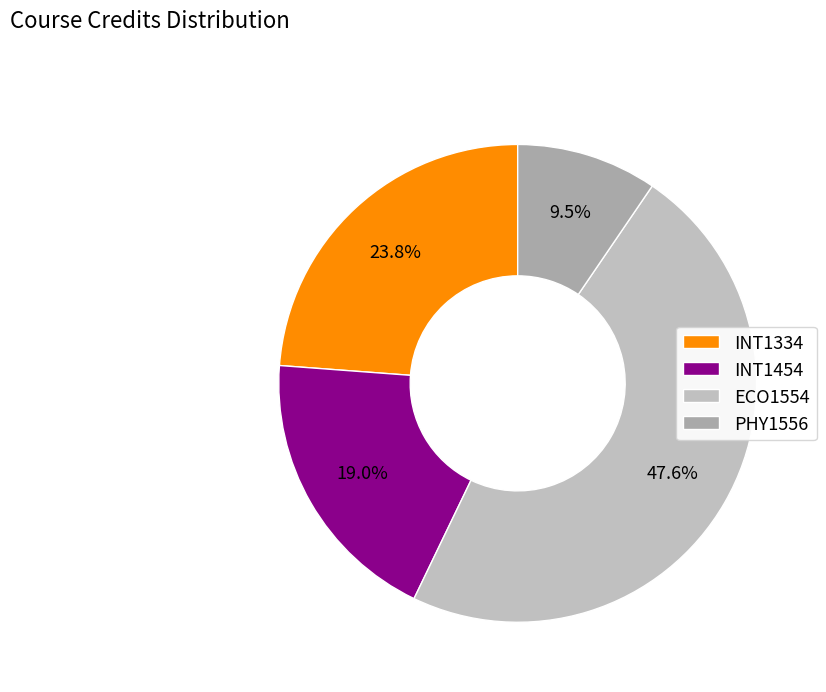

Count the number of slices in the pie.

4